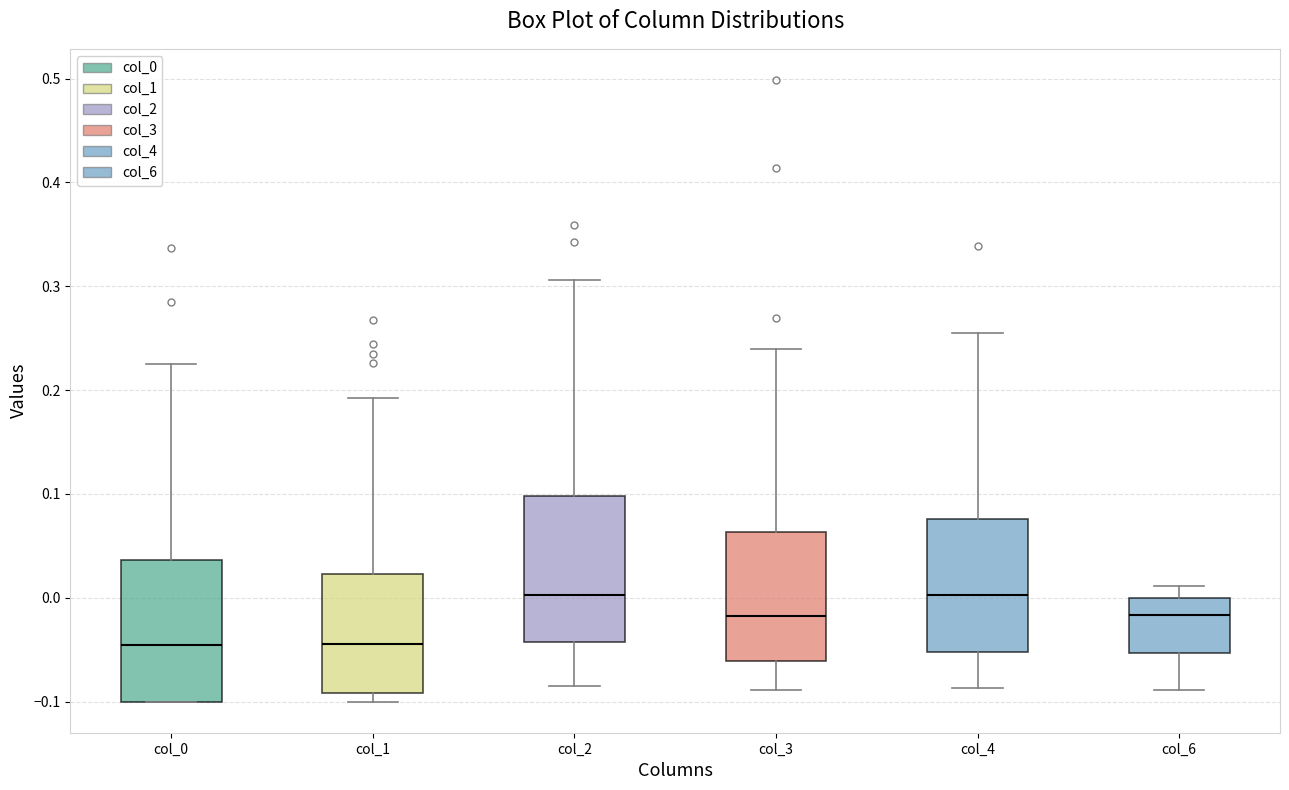

Reading left to right, transcribe this box plot: for each box, give where its median line is, the range the box spans, and where its two whiskers end, as read against the y-axis. The values are not printed on the chart, so give them approximately, as read against the axis.

col_0: median -0.05, box -0.10 to 0.04, whiskers -0.10 to 0.23
col_1: median -0.04, box -0.09 to 0.02, whiskers -0.10 to 0.19
col_2: median 0.00, box -0.04 to 0.10, whiskers -0.08 to 0.31
col_3: median -0.02, box -0.06 to 0.06, whiskers -0.09 to 0.24
col_4: median 0.00, box -0.05 to 0.08, whiskers -0.09 to 0.26
col_6: median -0.02, box -0.05 to 0.00, whiskers -0.09 to 0.01